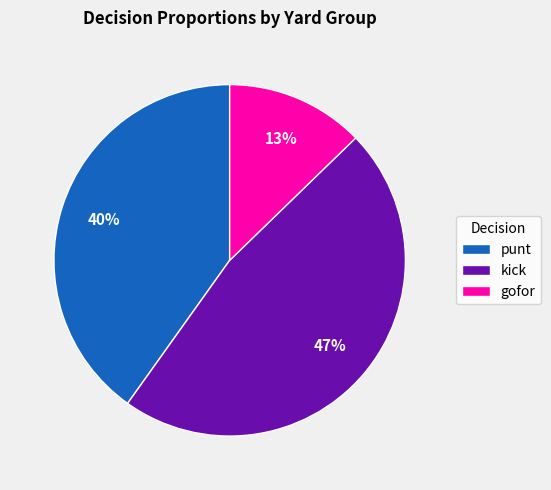

True or false: kick accounts for 40% of the total.

False